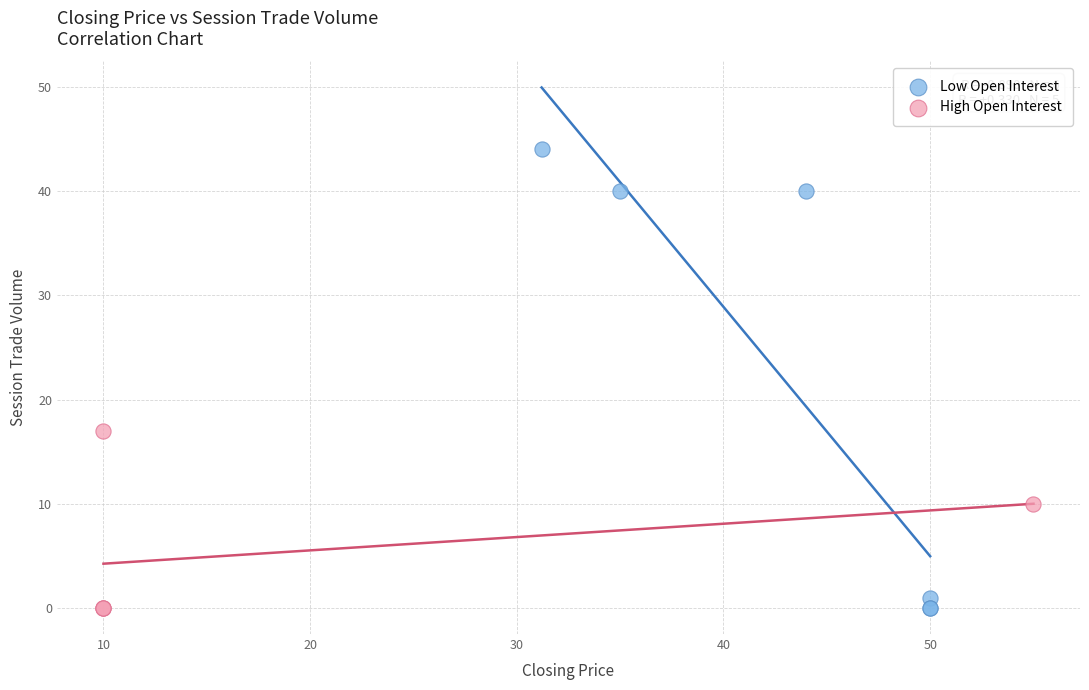

Which series has the largest Y range (max minus min)?

Low Open Interest